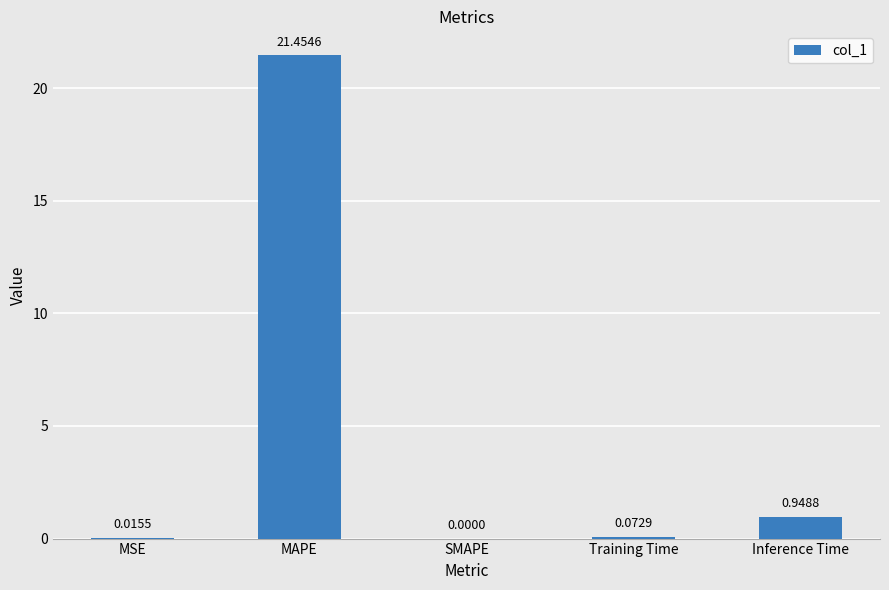

At which category does the chart reach its peak across all series?

MAPE